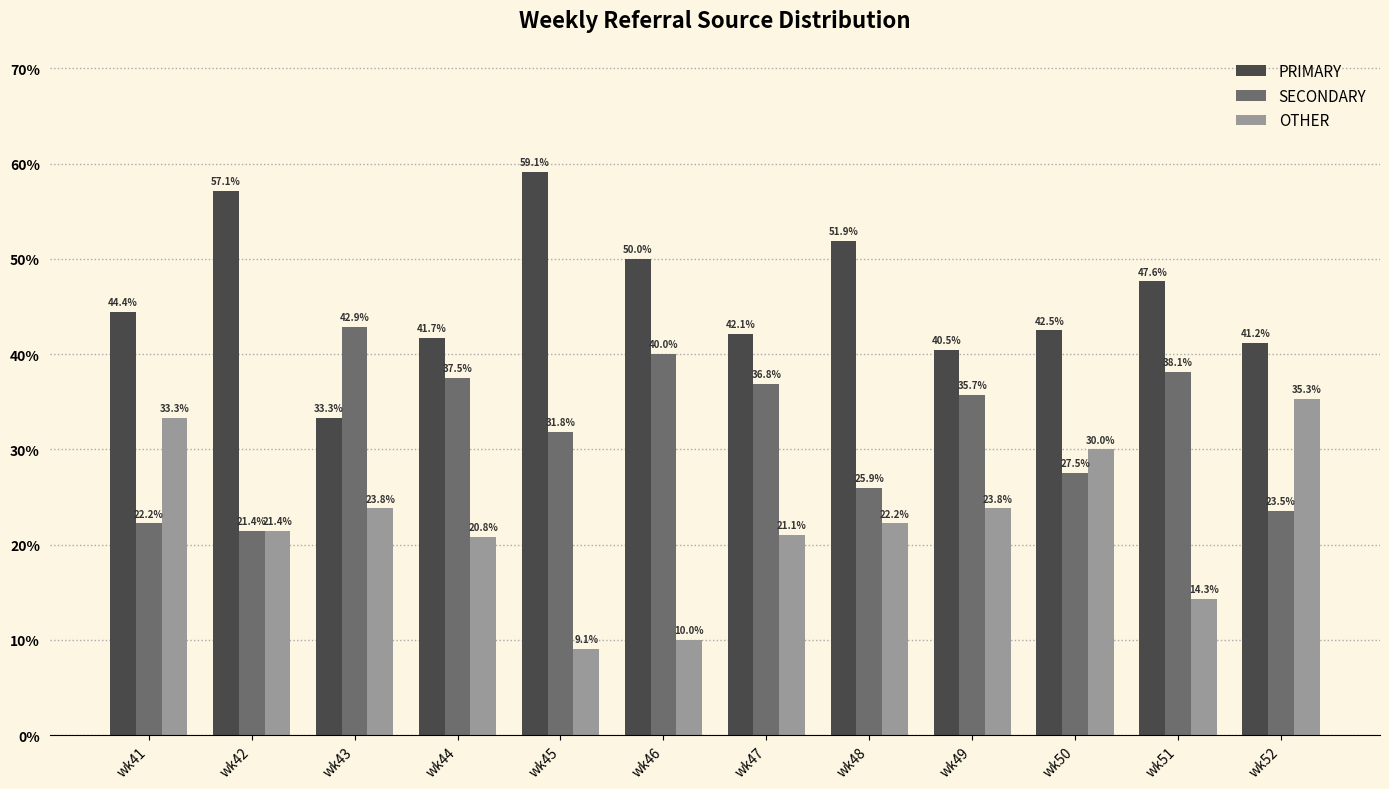

How many bars are there in each group?

3